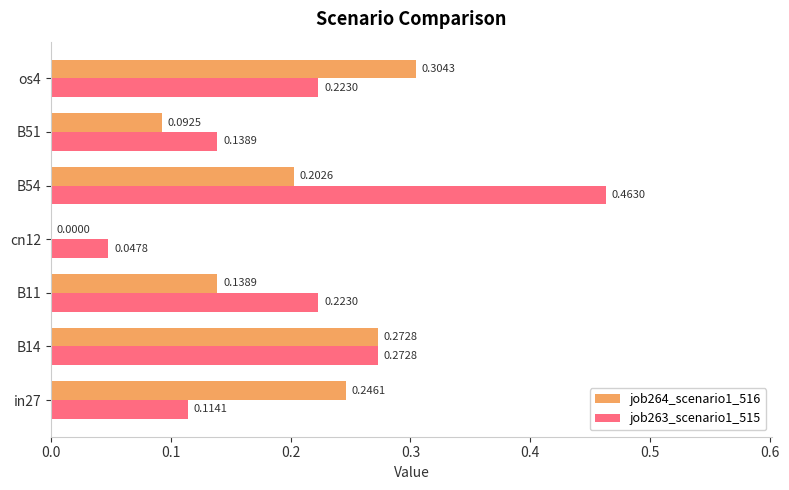

Which series has the largest total across all categories?

job263_scenario1_515